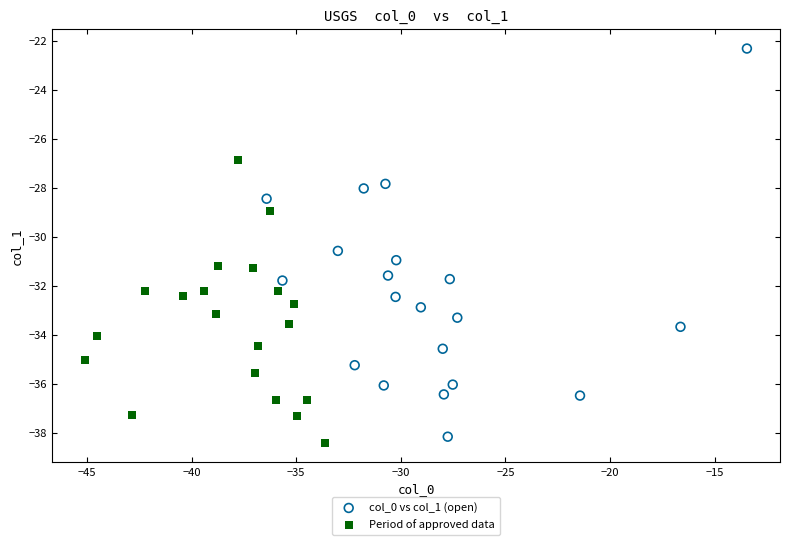

Which series contains the highest Y value?

col_0 vs col_1 (open)